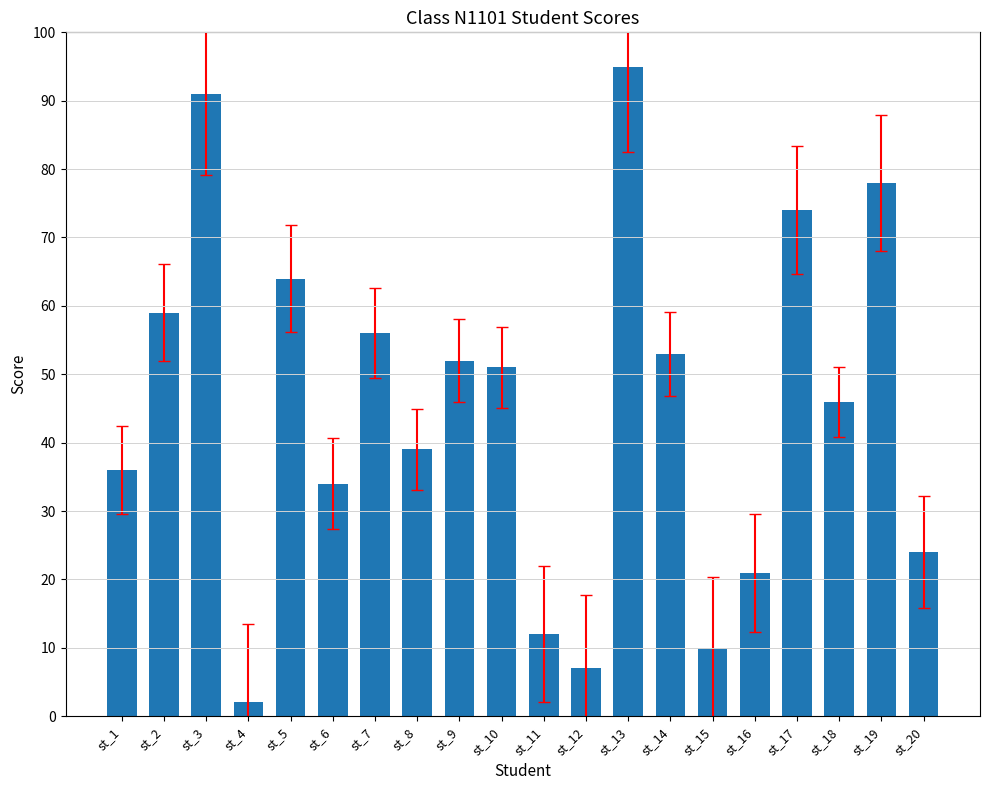

What is the change in value from st_1 to st_19?

+42